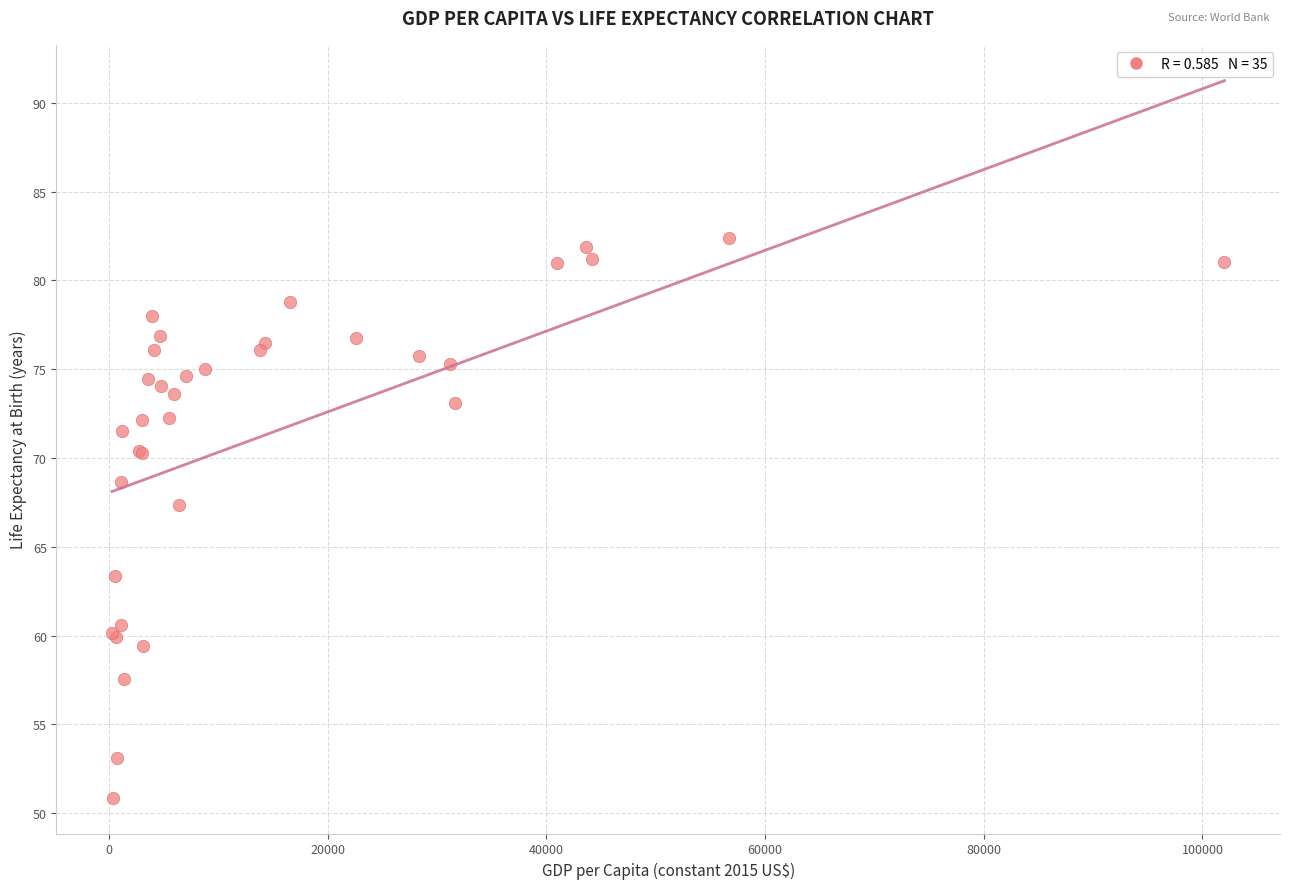

What Y value in the scatter plot is closest to 66?

67.3